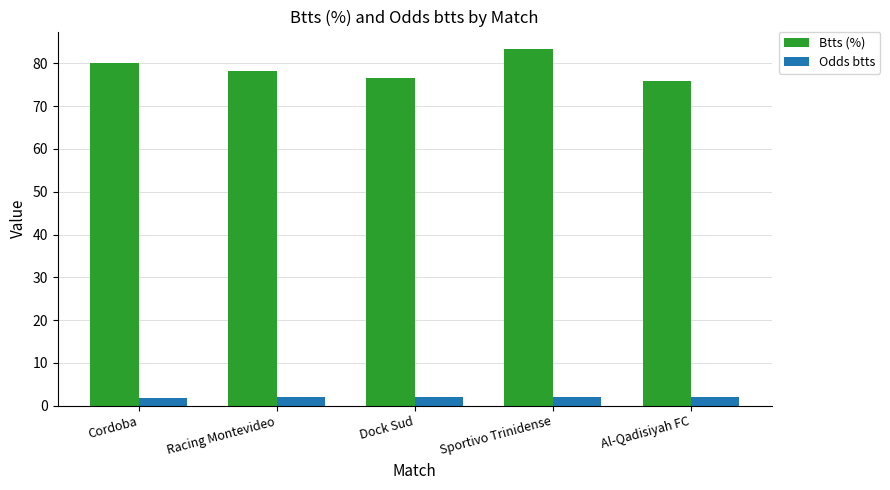

Which series has the widest spread of values?

Btts (%)